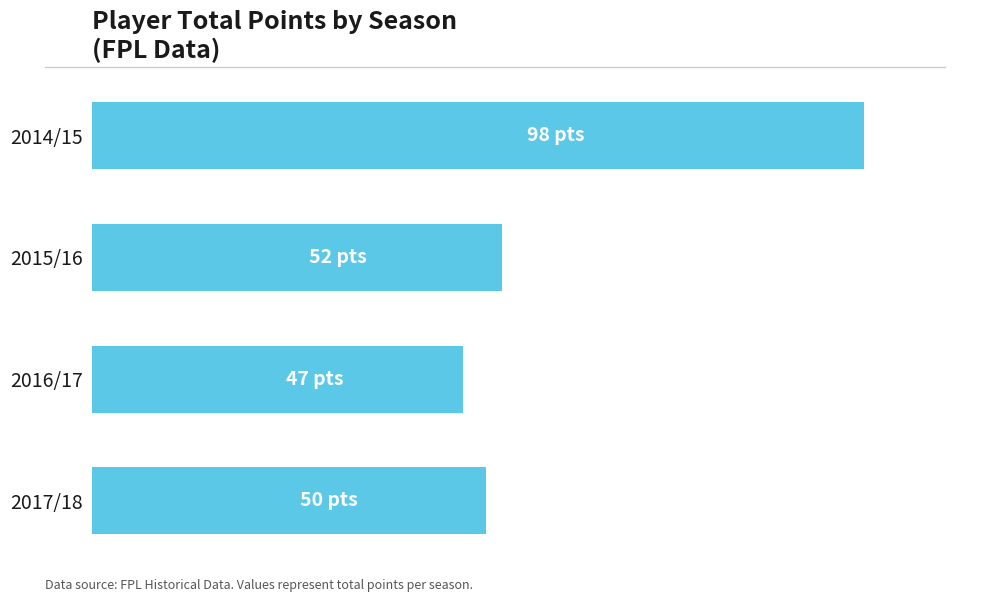

Does the chart contain any negative values?

No